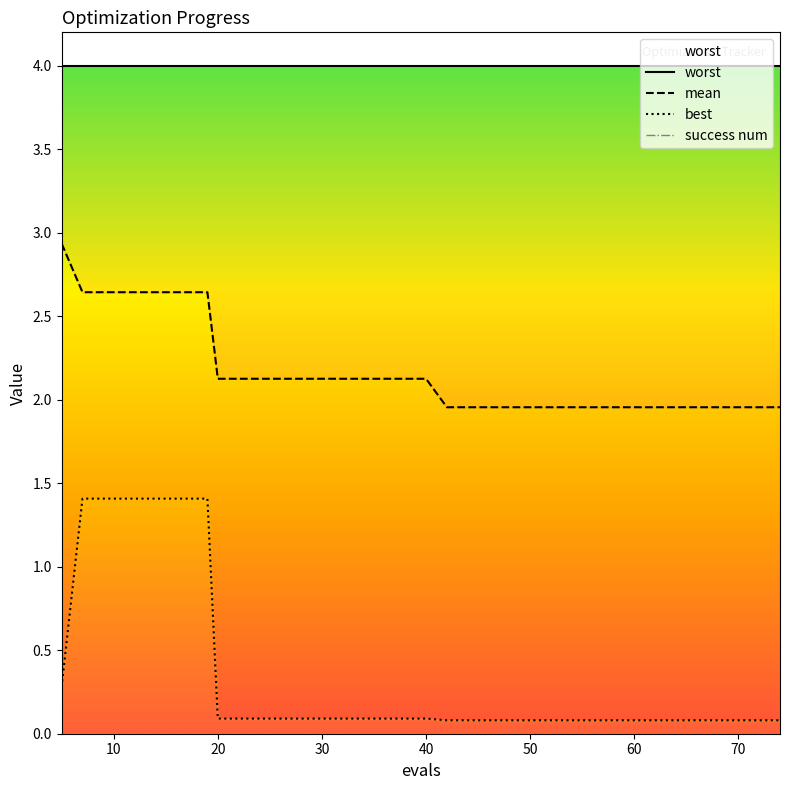

Which series has the largest range (max minus min)?

best